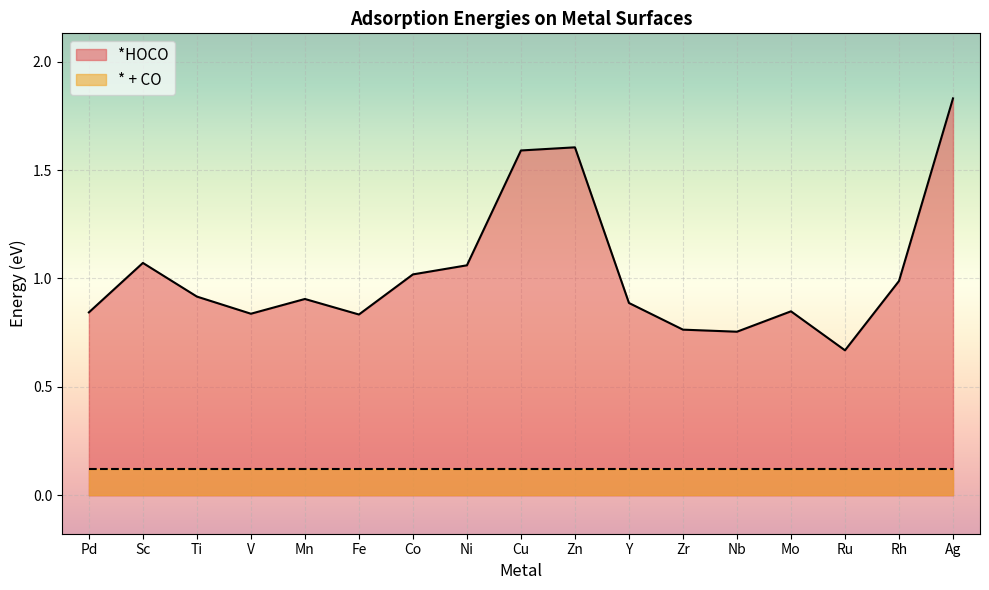

Read the value at Rh.

1.0